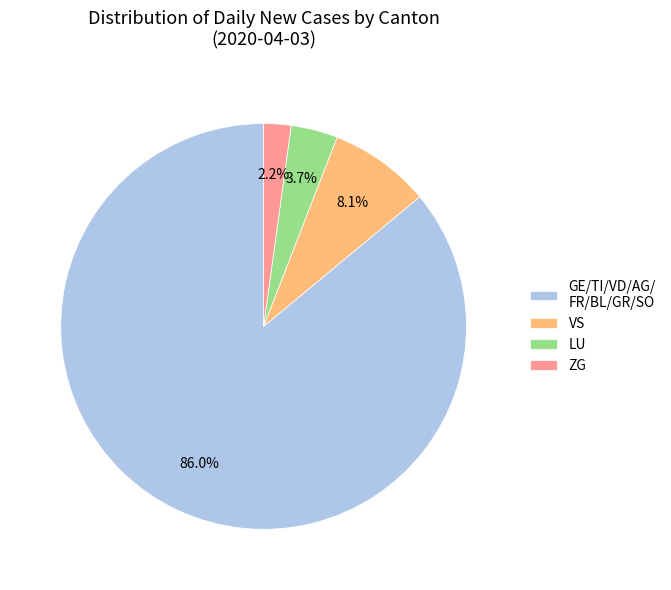

Do GE/TI/VD/AG/ FR/BL/GR/SO and LU together represent more than half of the pie?

Yes